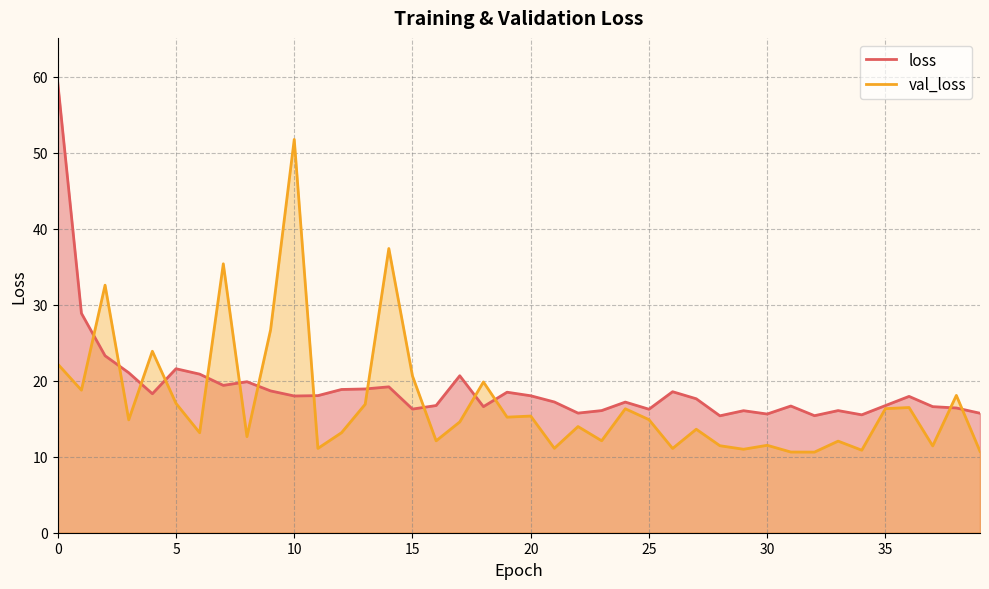

What is the value of the val_loss point at the 27th from the left?

11.1